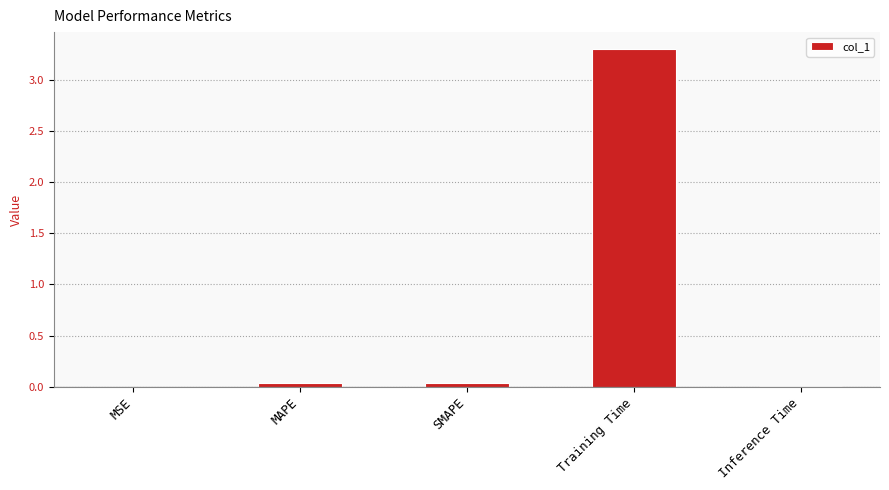

What is the average value?

0.7